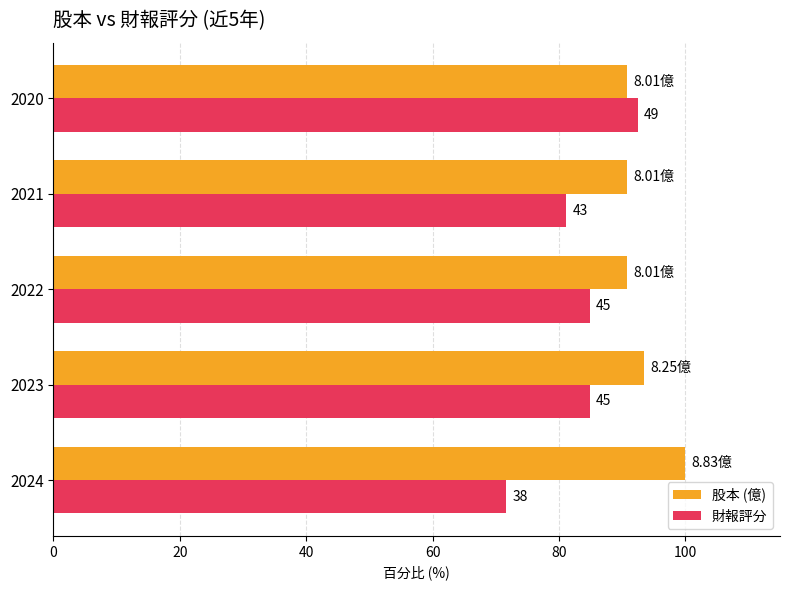

What is the value of the 股本 (億) bar at the 3rd from the left?

90.7